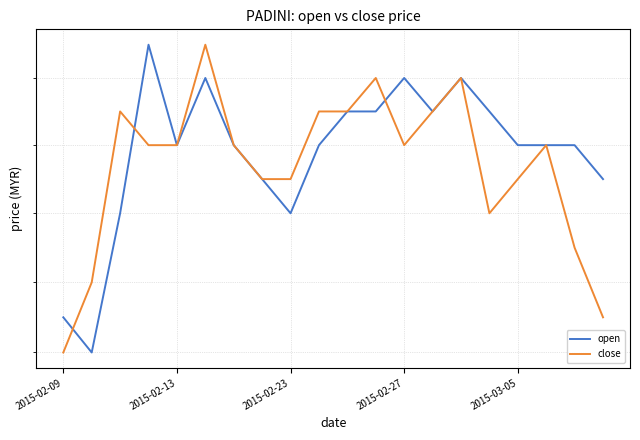

What position from the left is 19?

20